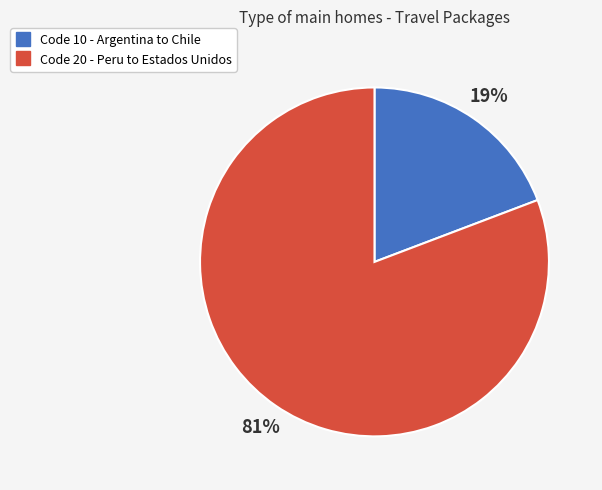

To the nearest percent, what is the difference between the largest and smallest slice percentages?

62%